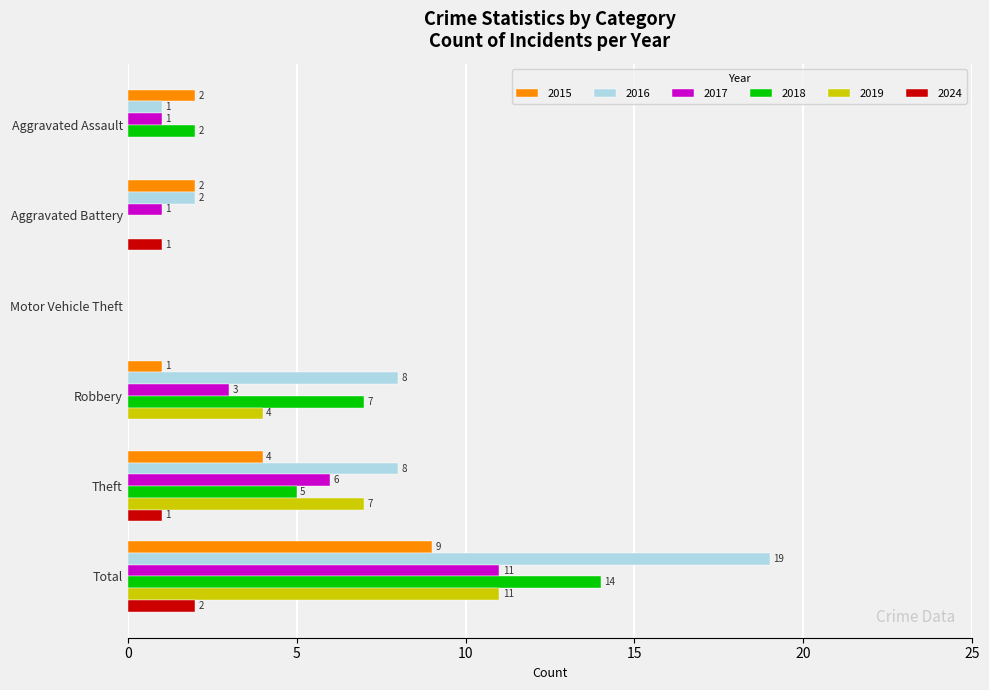

How many 2019 values are between 0 and 7?

5